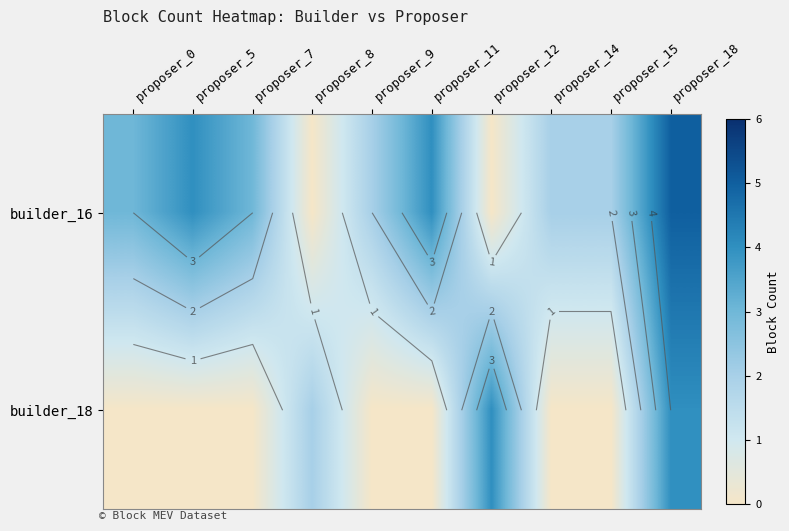

How many categories are shown in the chart?

10